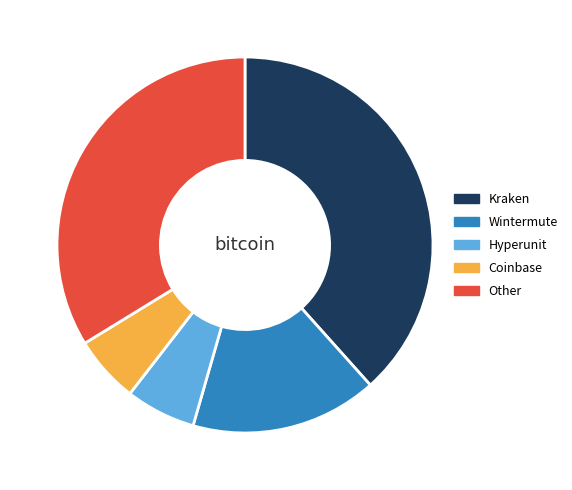

Is there a majority slice in this chart?

No